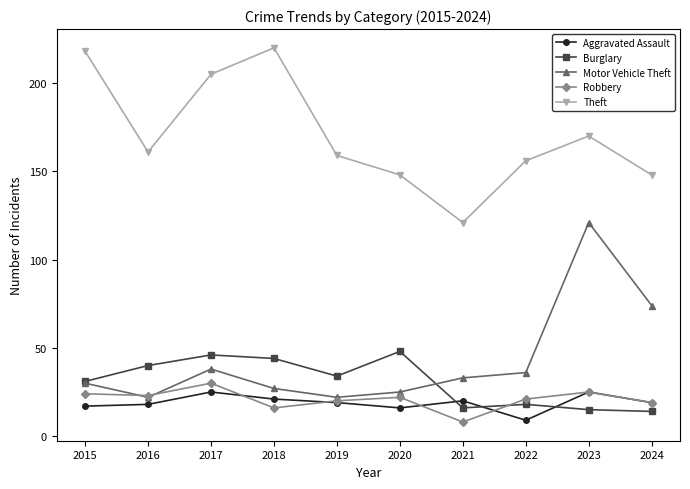

What is the value of the Burglary point at the 2nd from the left?

40